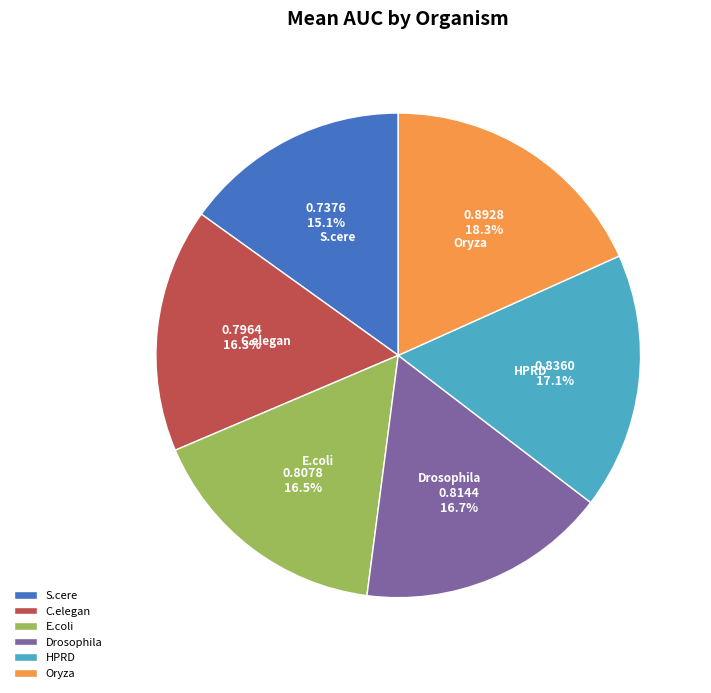

Do C.elegan and Drosophila together represent more than half of the pie?

No